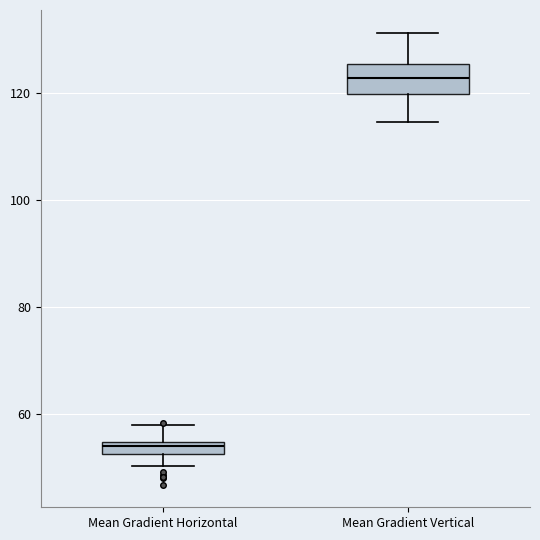

Where does the lower whisker of the box for Mean Gradient Vertical end on the y-axis? The values are not printed on the chart, so give them approximately, as read against the axis.

114